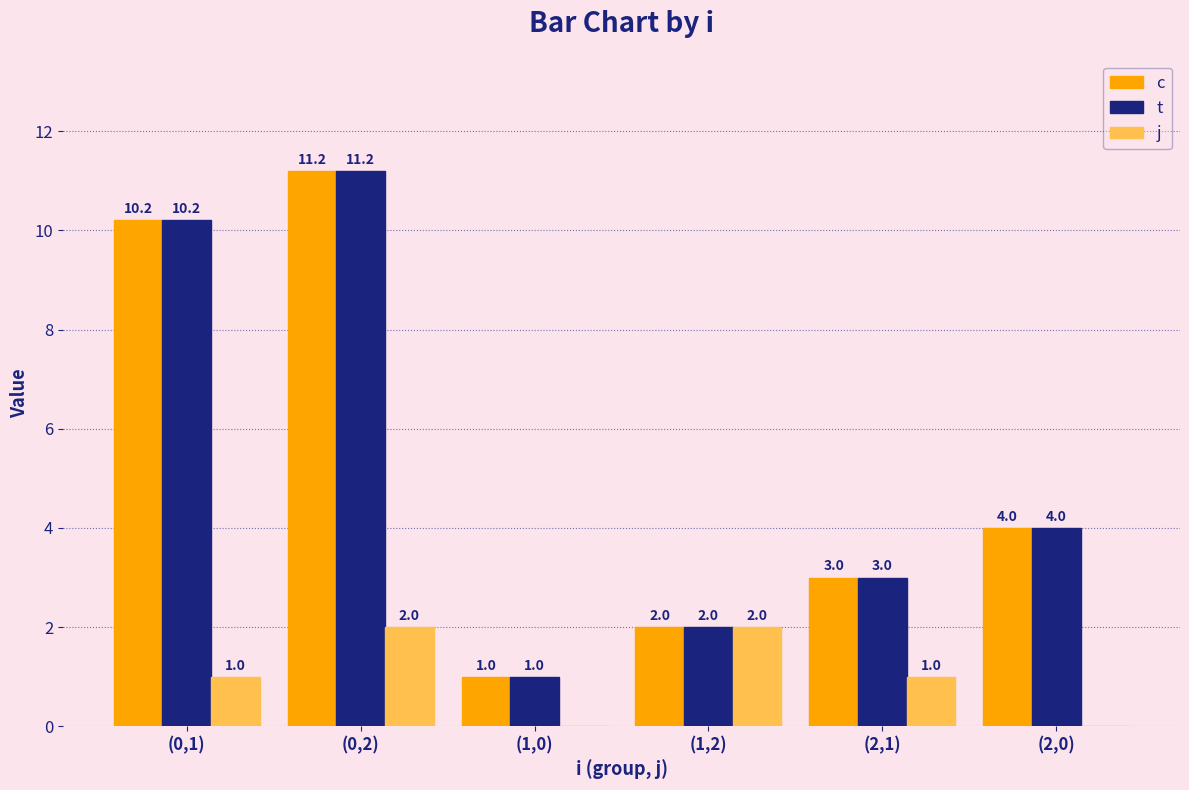

What is the sum of all t values?

31.4